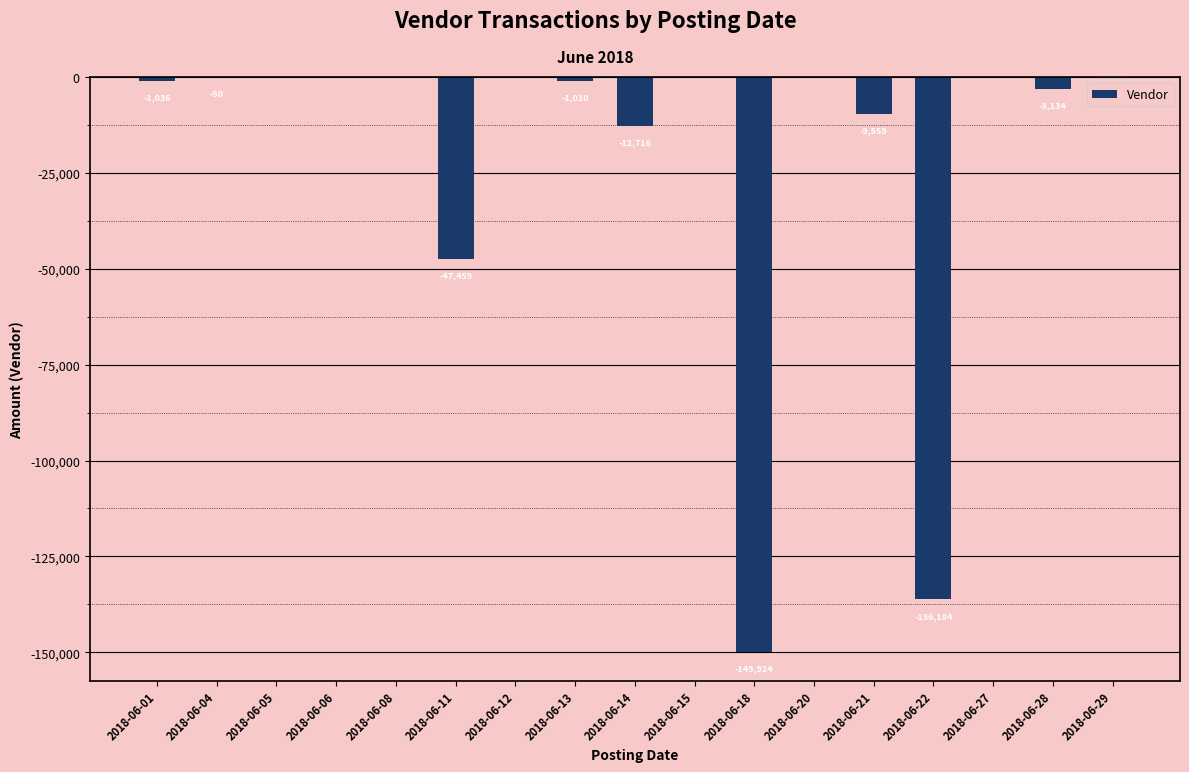

Which has a higher value, 2018-06-29 or 2018-06-21?

2018-06-29